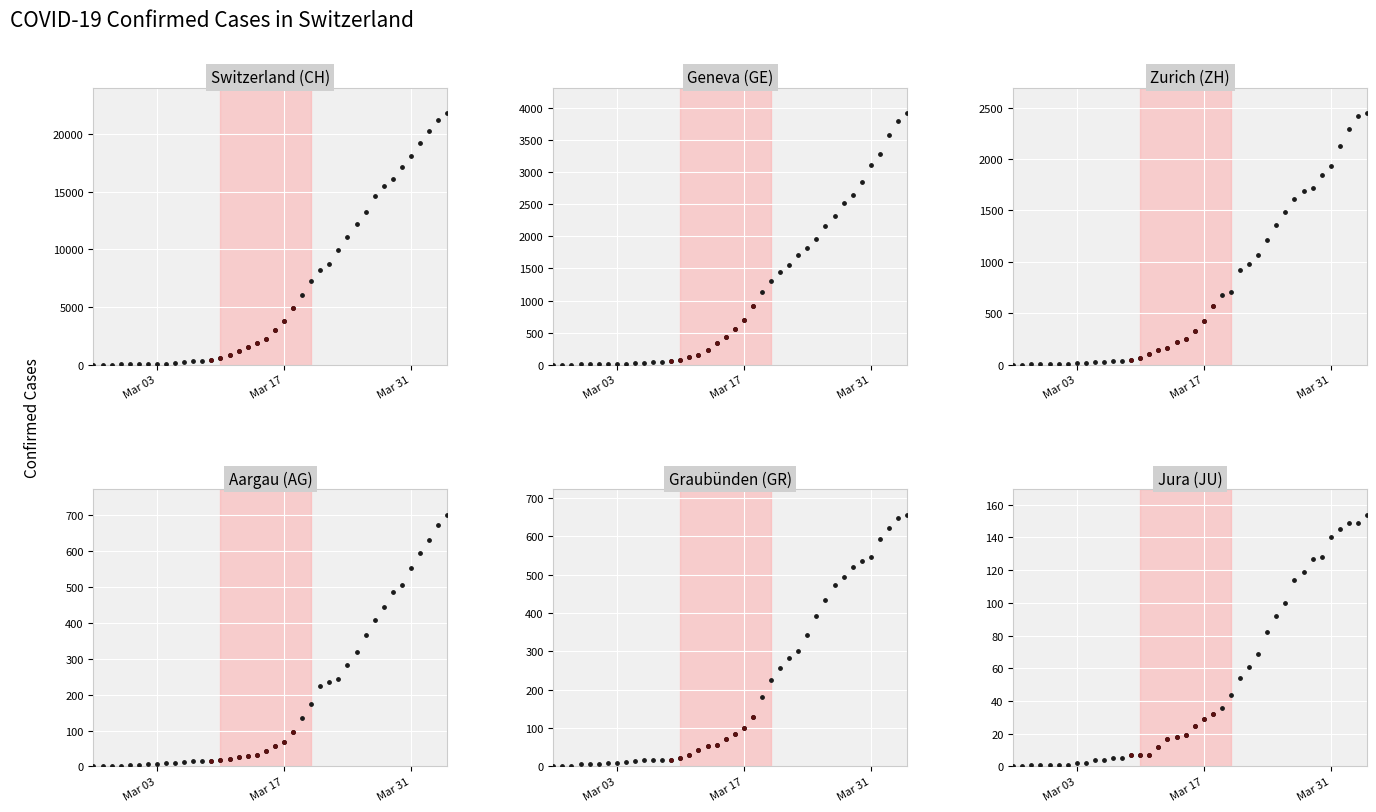

Which series reaches the minimum Y coordinate?

CH